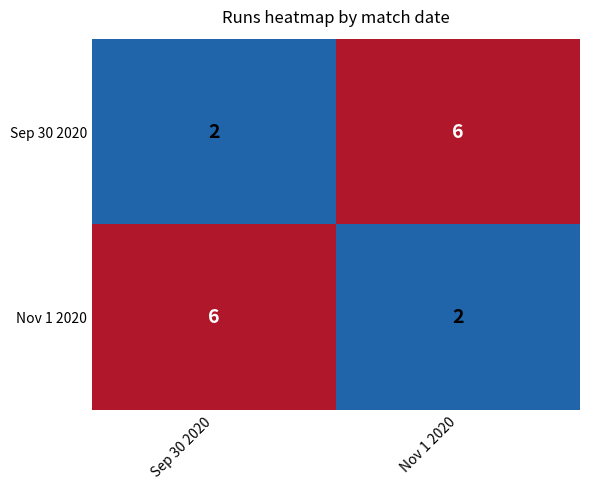

What is the difference between the highest and lowest values at Sep 30 2020?

4